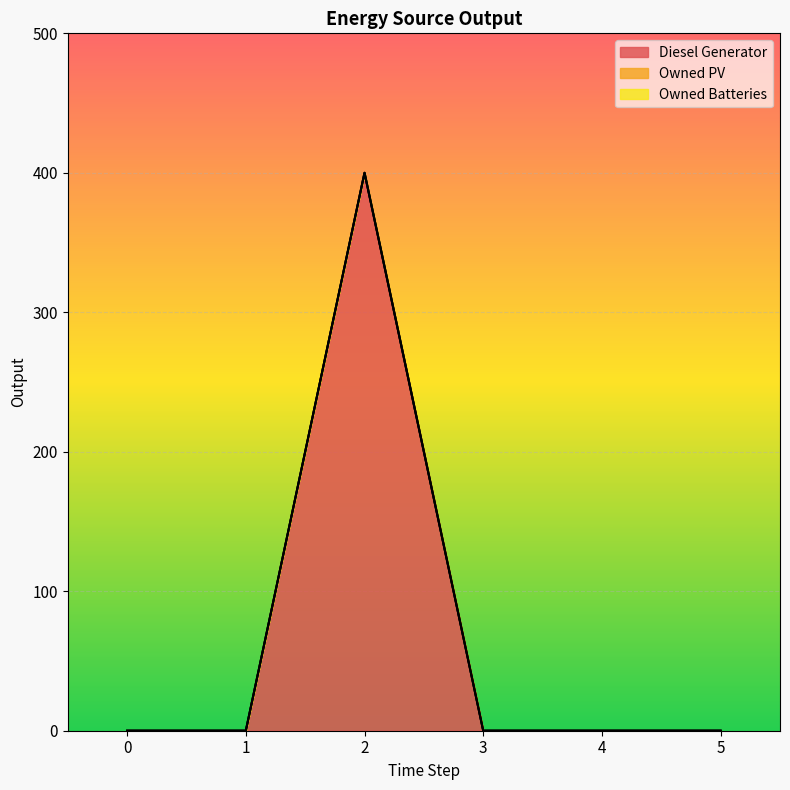

At how many categories does at least one series exceed 358?

1